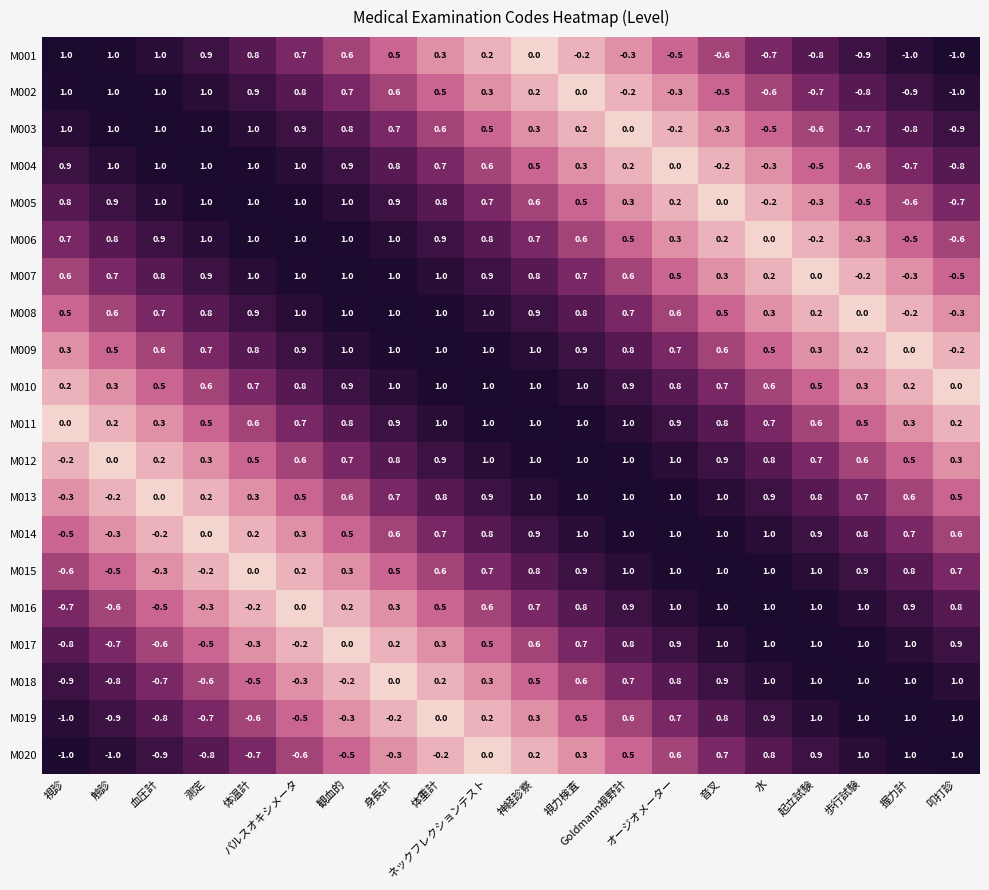

What is the sum of all M017 values?

6.8